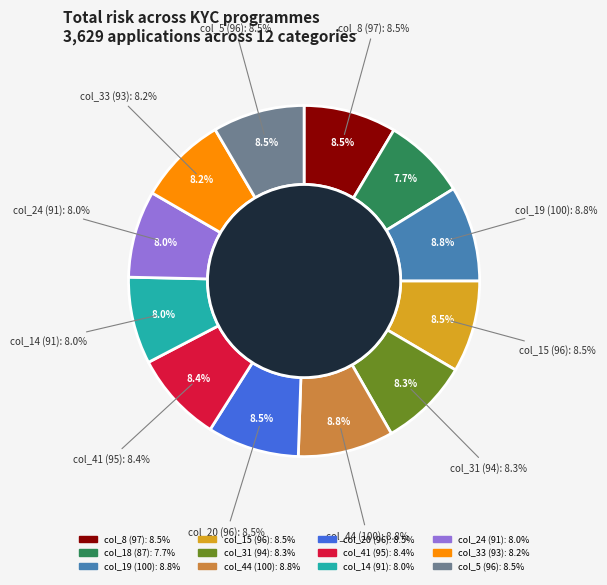

To the nearest percent, what percentage of the pie is 14?

8%